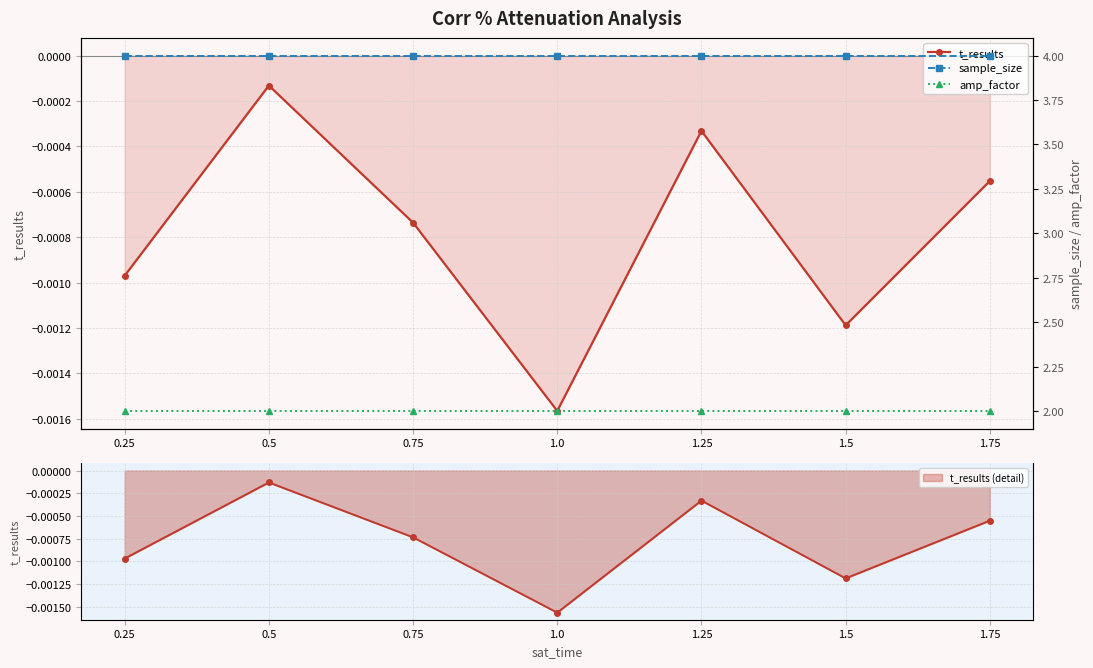

Is this an area chart (filled region under the line)?

No